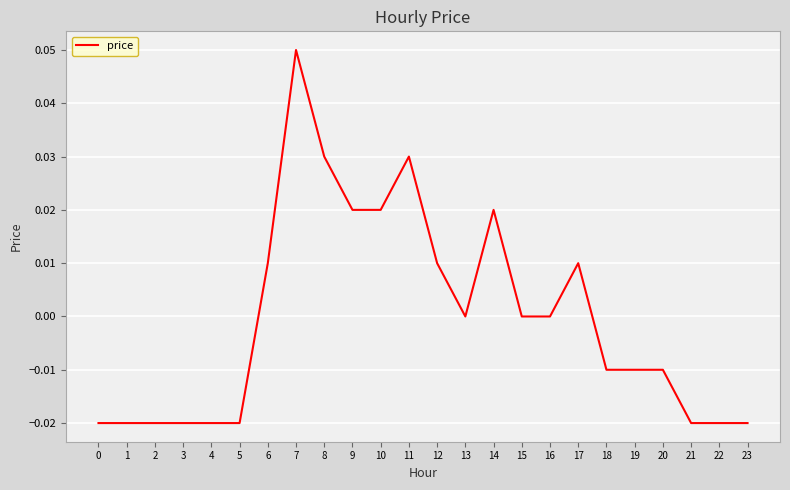

Is it true that the value at 6 is 0.0?

True